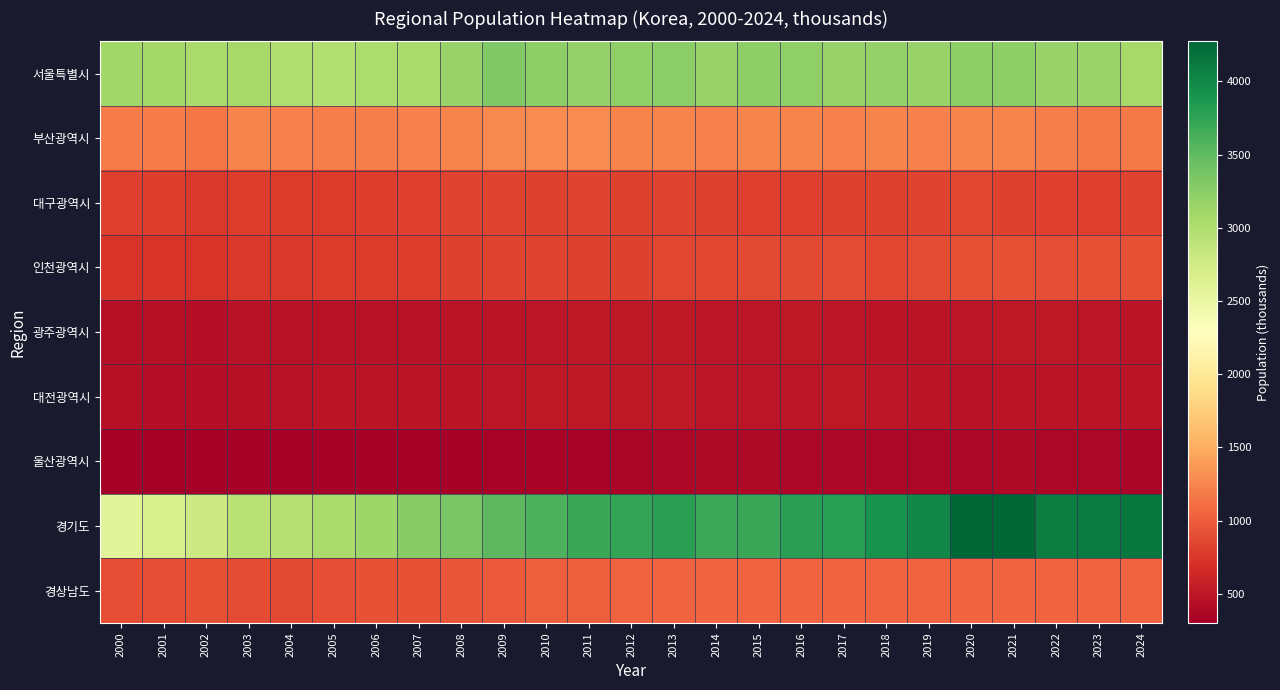

At 2011, list the series in order from smallest to largest.

울산광역시, 광주광역시, 대전광역시, 인천광역시, 대구광역시, 경상남도, 부산광역시, 서울특별시, 경기도